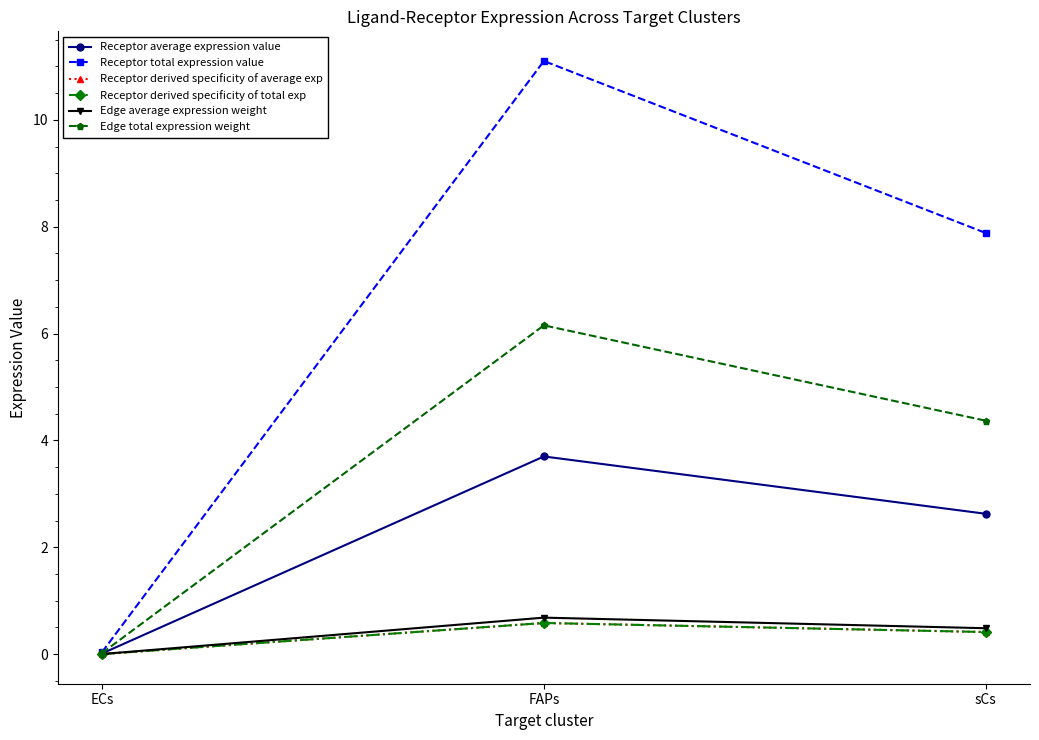

Between ECs and sCs, which is larger?

sCs